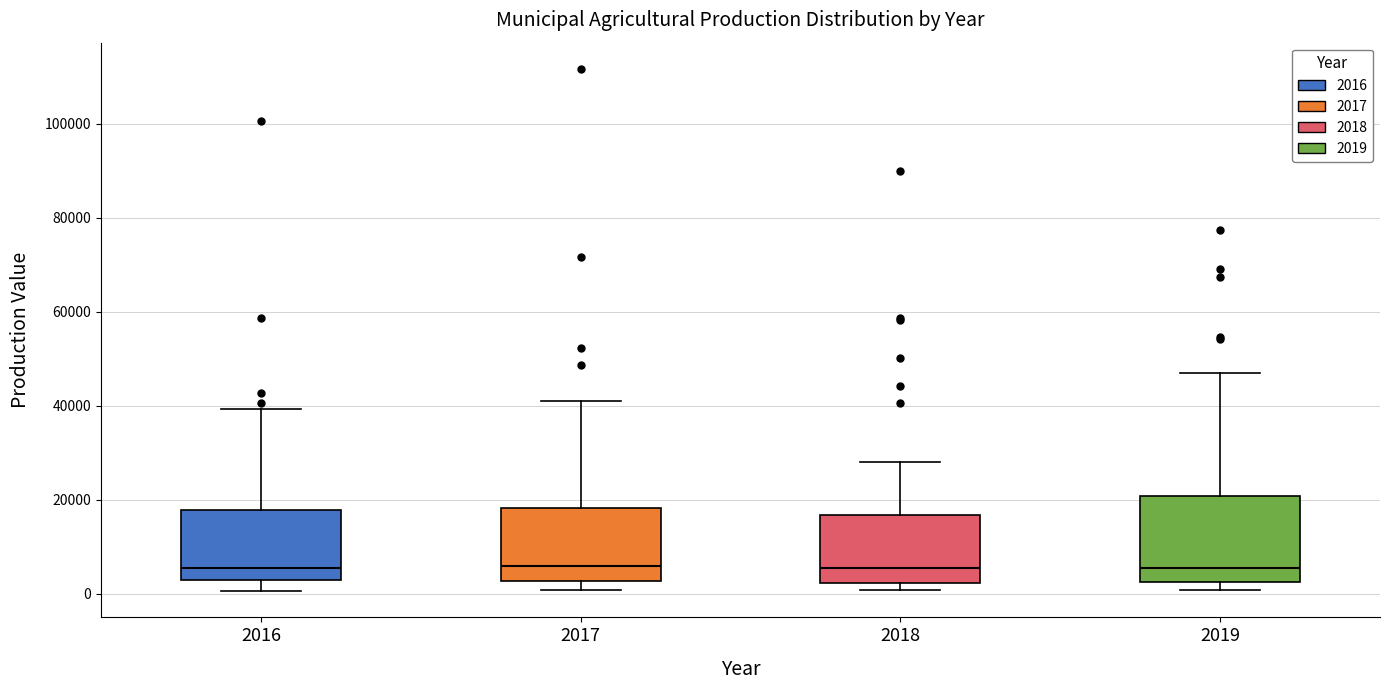

Where is the upper edge of the box at x = 2019 on the y-axis? The values are not printed on the chart, so give them approximately, as read against the axis.

20000